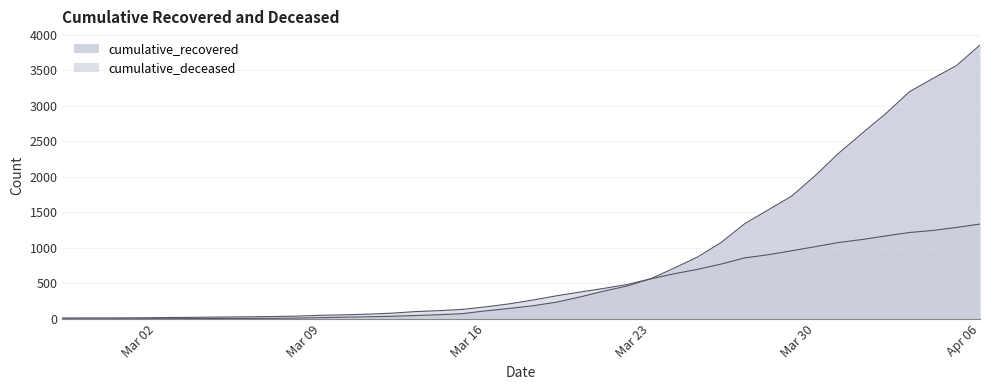

Which has a higher value, 2020-04-06 or 2020-04-01?

2020-04-06